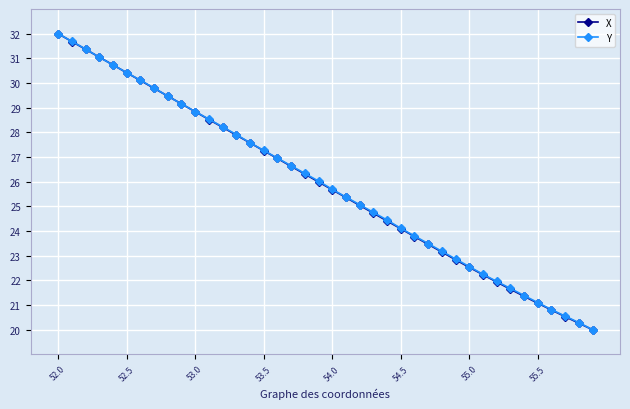

What is the maximum value for X?

32.0